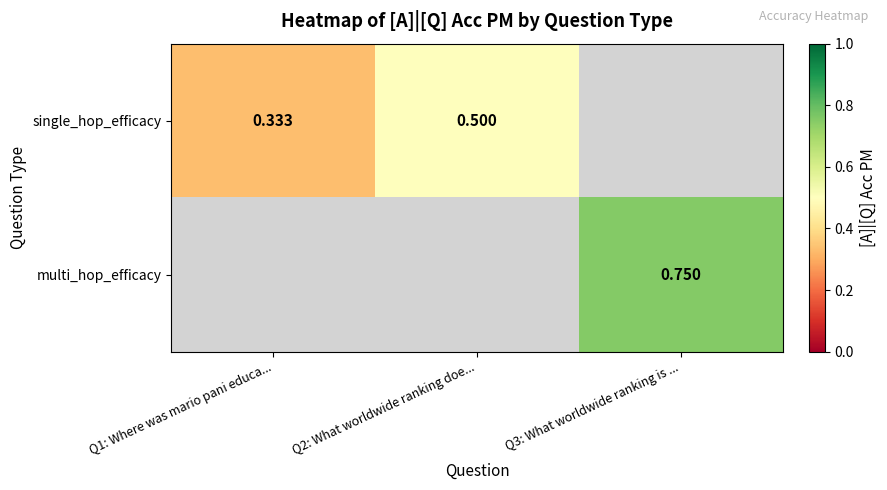

How many values in the single_hop_efficacy series exceed 0?

2